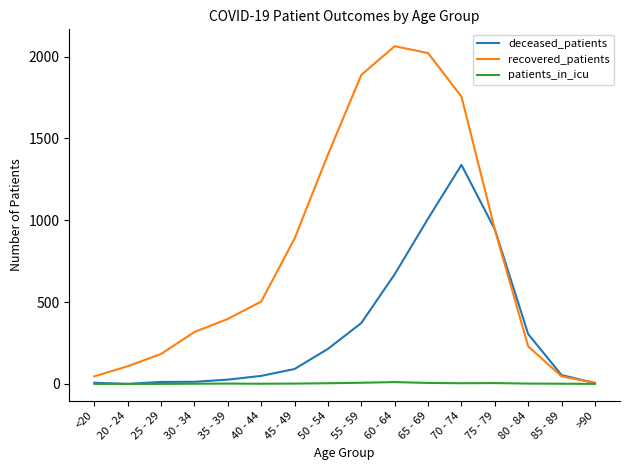

What is the greatest value displayed?

2063